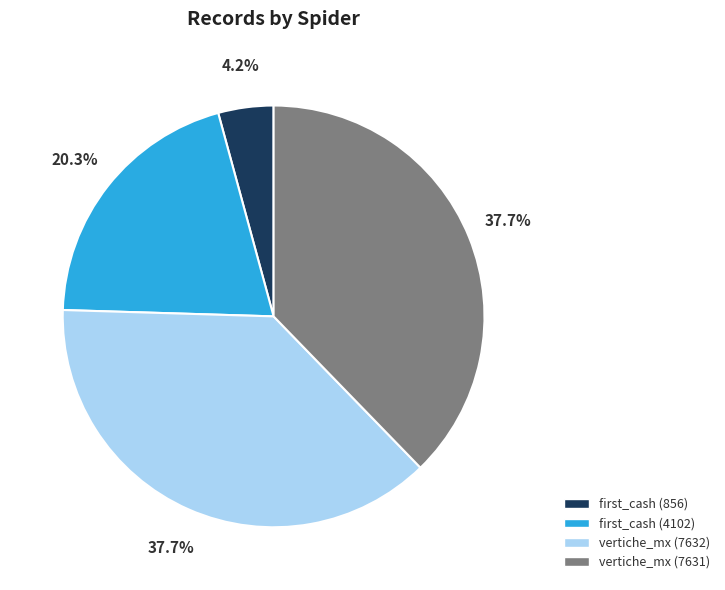

Is there a majority slice in this chart?

No